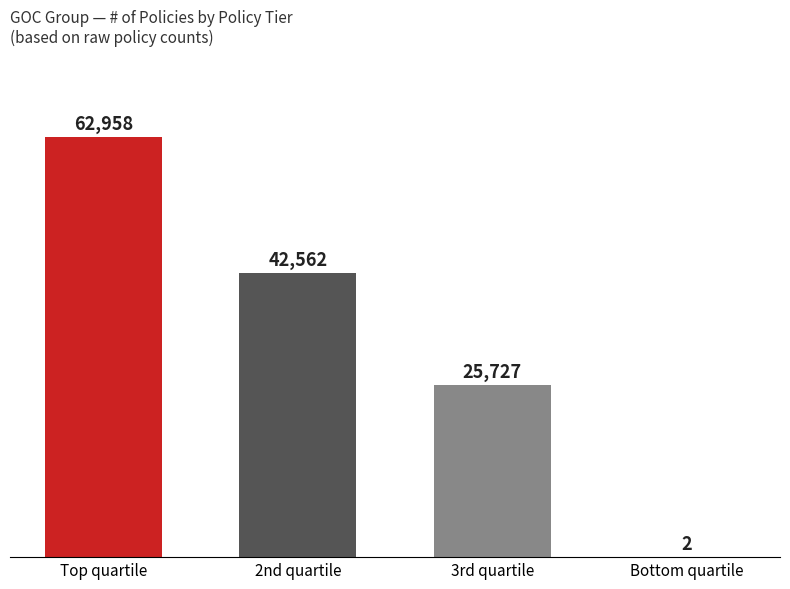

What is the greatest value displayed?

62958